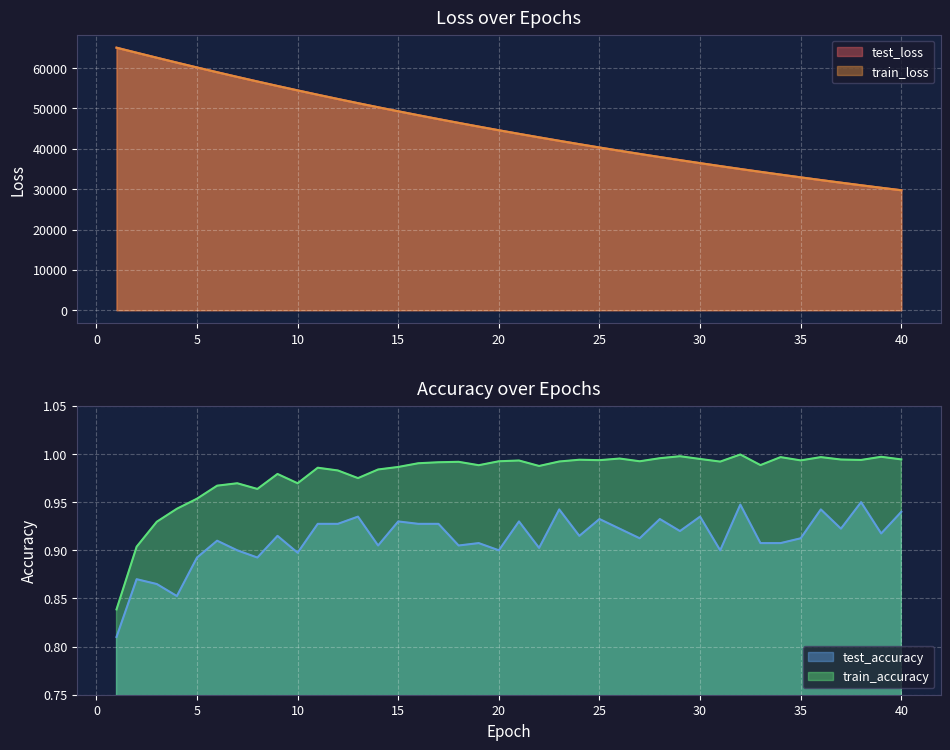

What is the smallest value displayed?

0.8